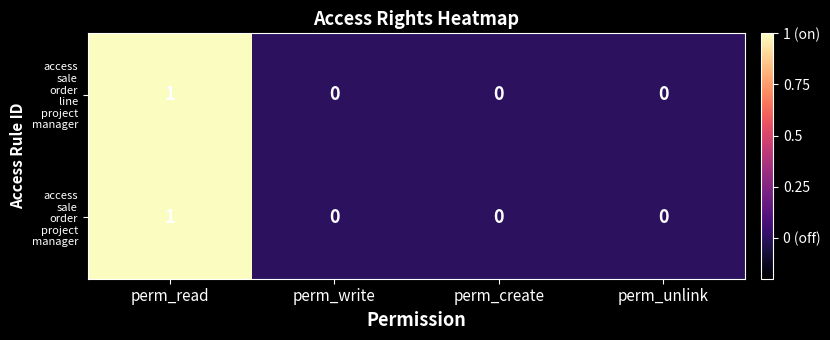

Which label corresponds to the largest value in the chart?

perm_read